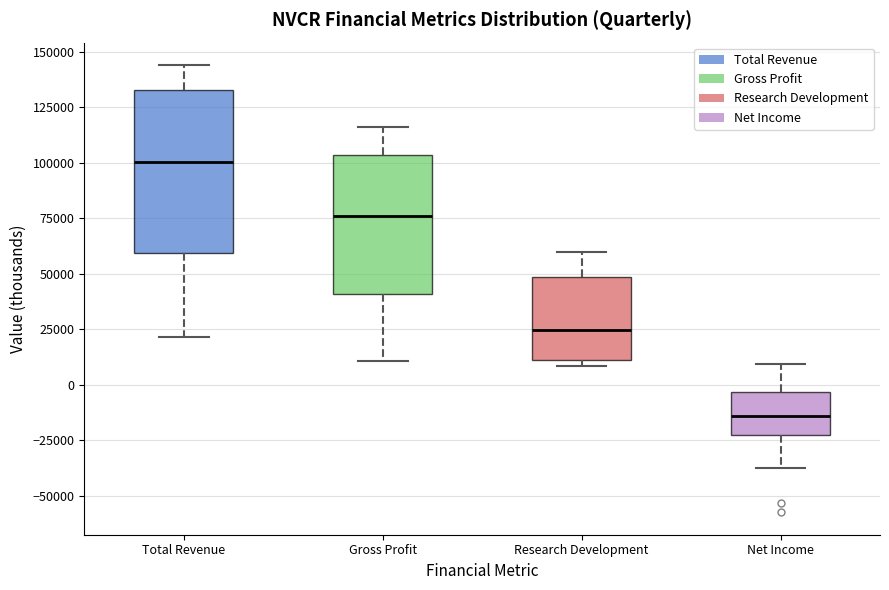

Which box is the tallest, from its lower edge to its upper edge?

Total Revenue